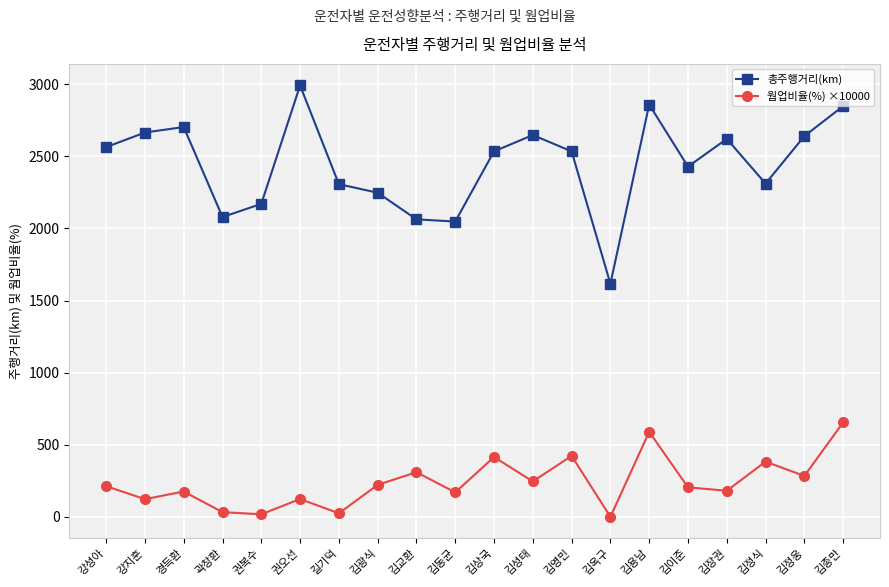

What value does the 웜업비율(%) ×10000 series have at 강성아?

213.0